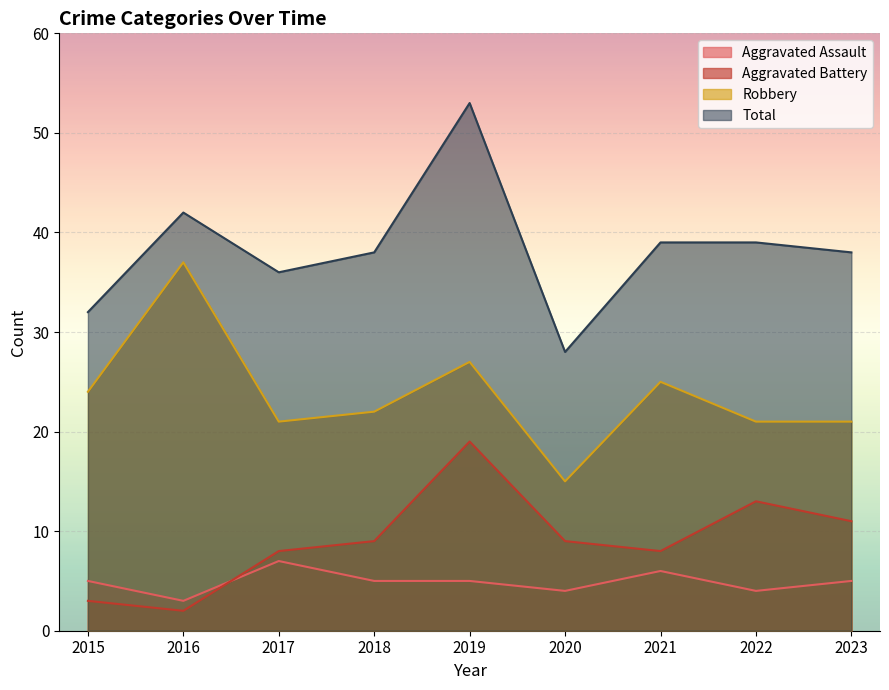

Reading left to right, list all the values displayed in this chart.

Aggravated Assault: 5	3	7	5	5	4	6	4	5
Aggravated Battery: 3	2	8	9	19	9	8	13	11
Robbery: 24	37	21	22	27	15	25	21	21
Total: 32	42	36	38	53	28	39	39	38